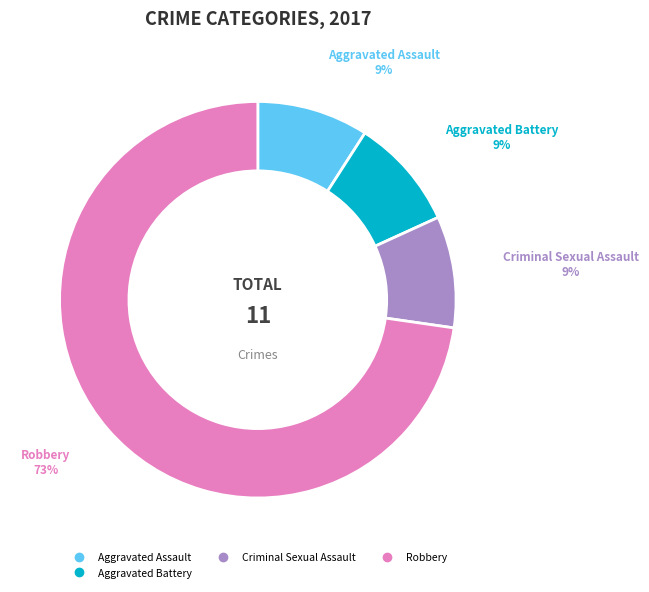

To the nearest percent, what is the average slice percentage?

25%